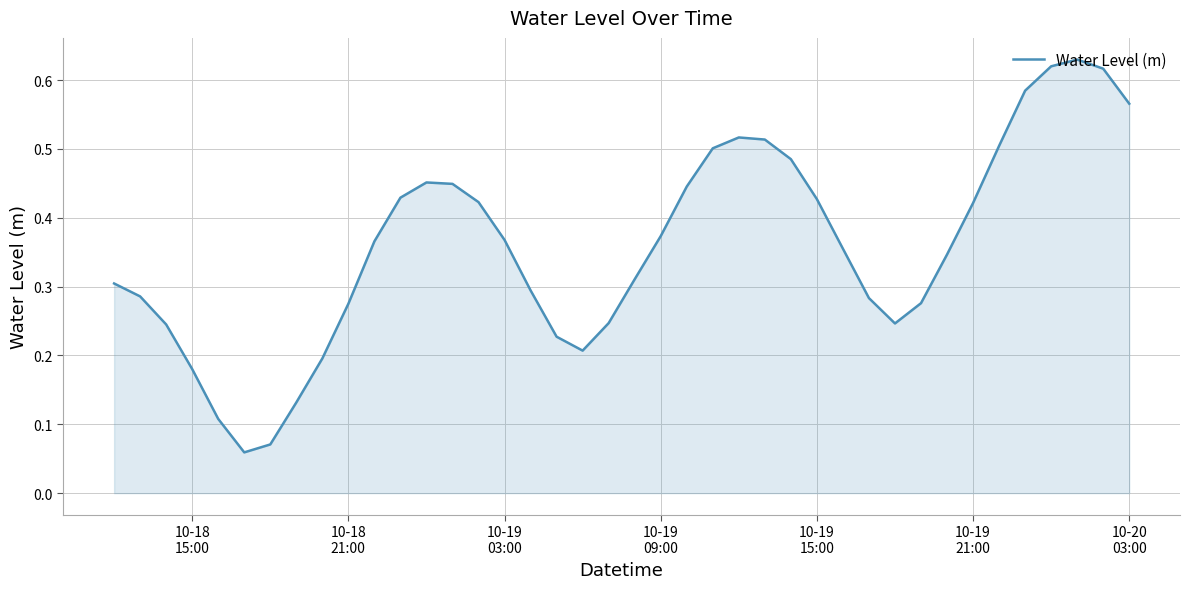

Does the chart display data point markers on the line(s)?

No